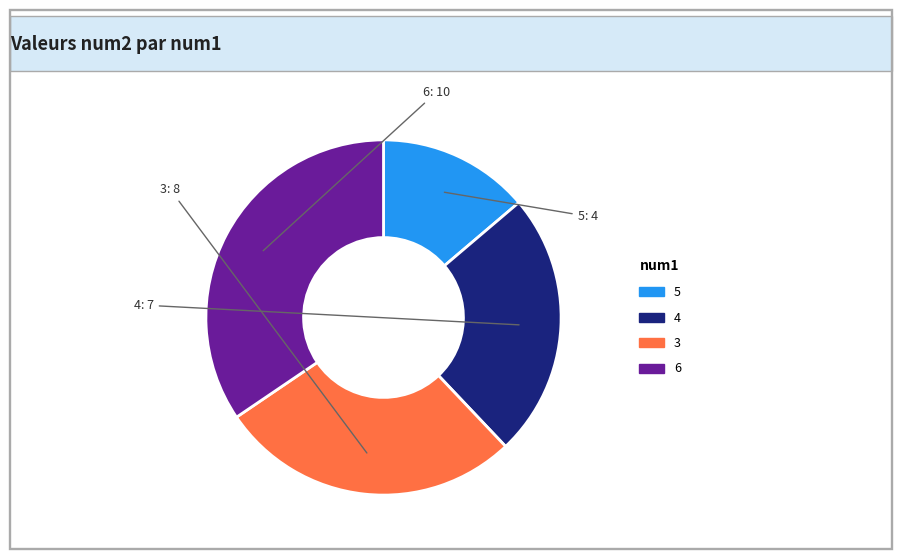

Combined, do 4 and 3 account for over 50%?

Yes